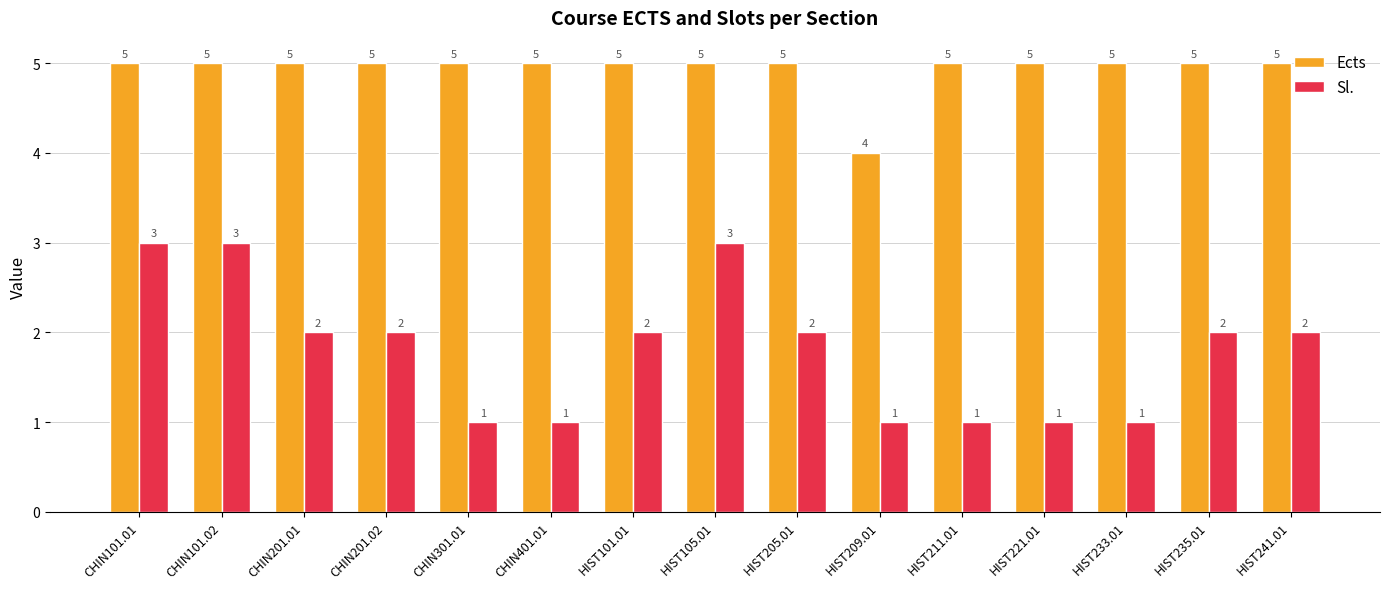

What is the label of the 4th bar from the left?

CHIN201.02